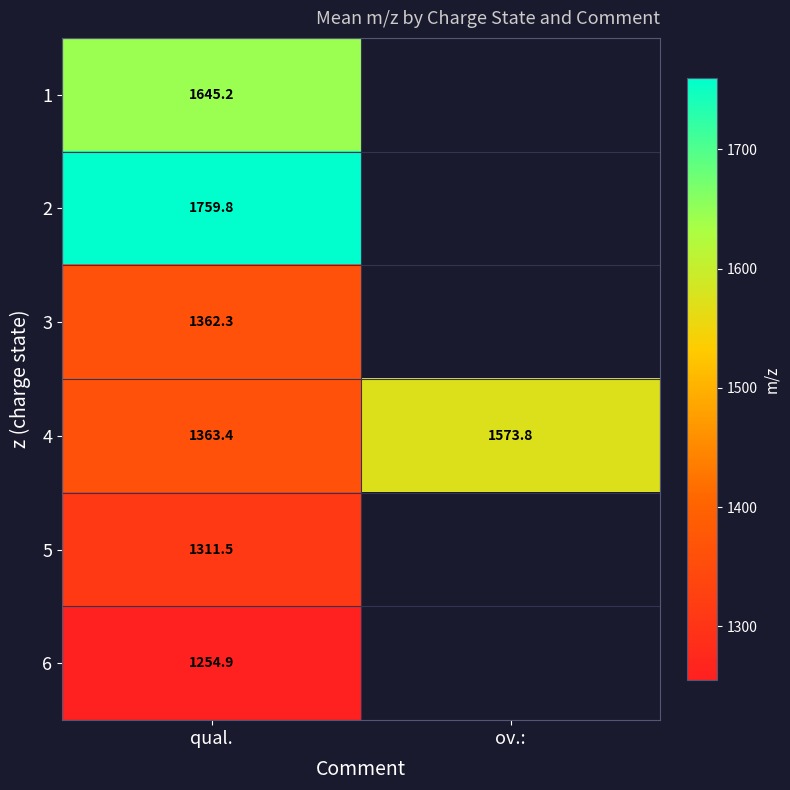

Rank the categories by 4 value from highest to lowest.

ov.:, qual.